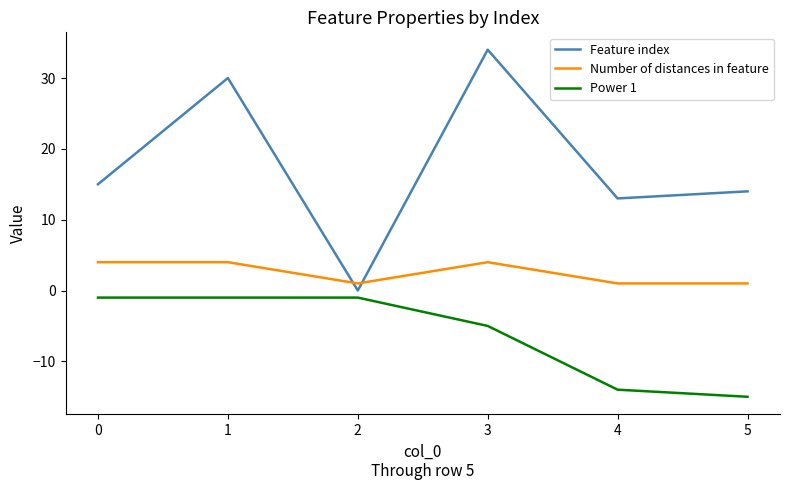

Is this an area chart (filled region under the line)?

No